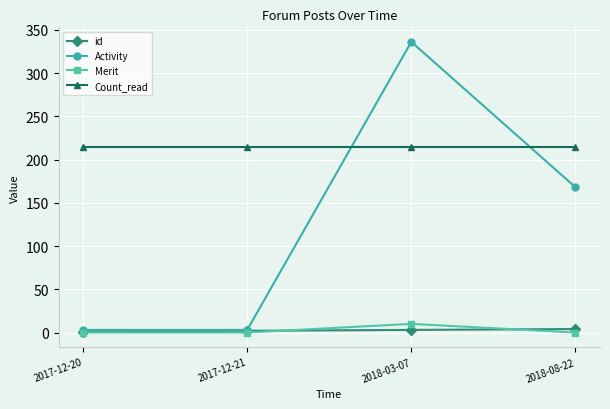

At which category does the chart reach its peak across all series?

2018-03-07